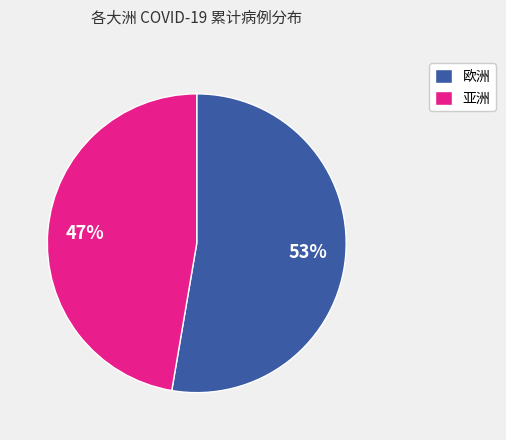

Which has a higher value, 欧洲 or 亚洲?

欧洲